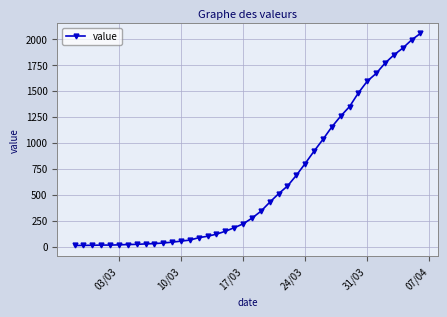

What is the difference between the maximum and second lowest values?

2041